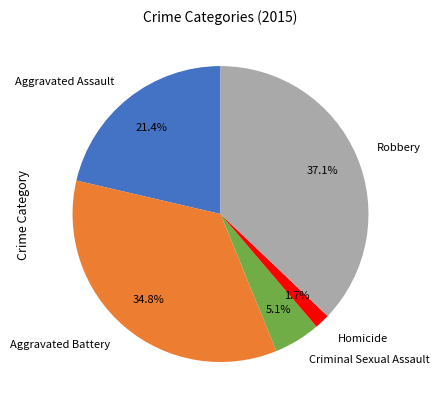

Is there any slice that represents more than half of the pie?

No